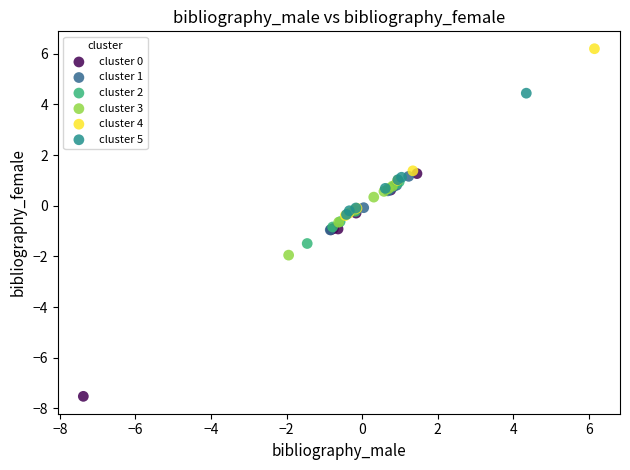

Which series has the largest Y range (max minus min)?

cluster 0